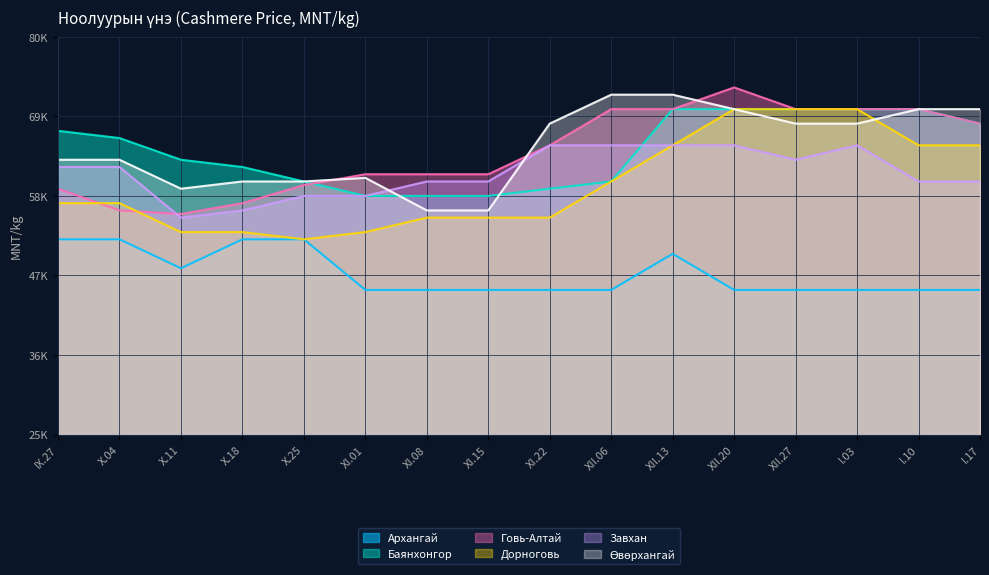

What is the difference between the maximum and second lowest values in the Говь-Алтай series?

17000